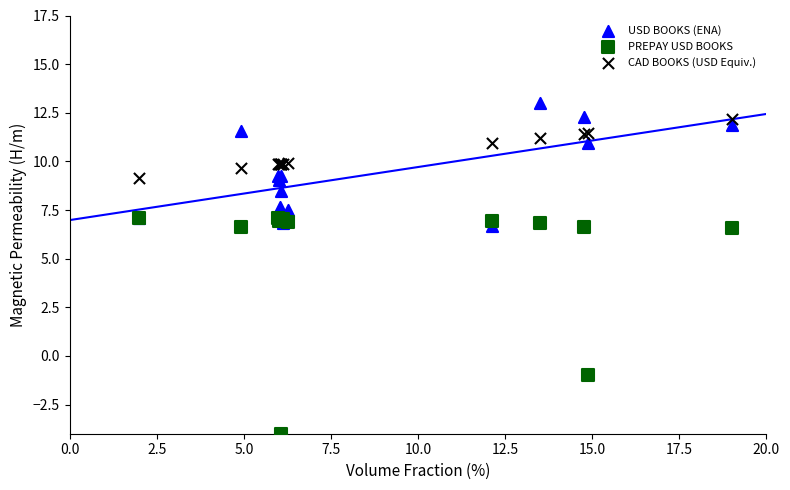

Which series contains the highest Y value?

USD BOOKS (ENA)